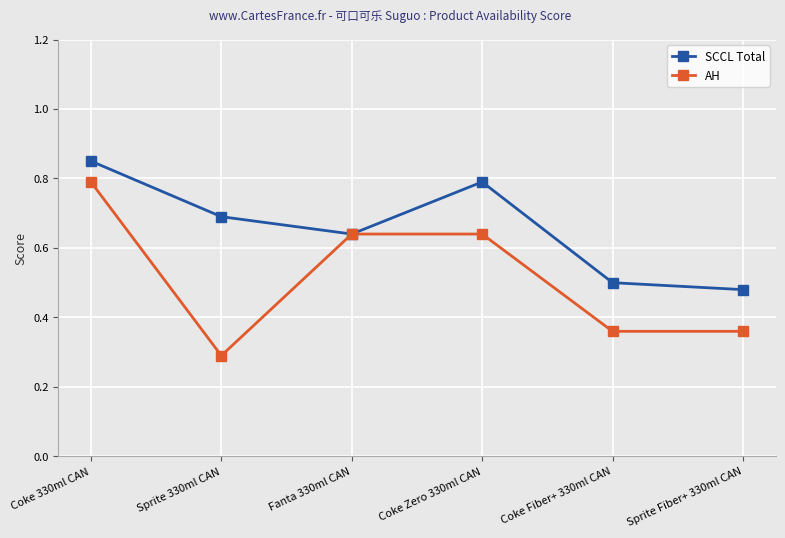

At Sprite 330ml CAN, list the series in order from smallest to largest.

AH, SCCL Total